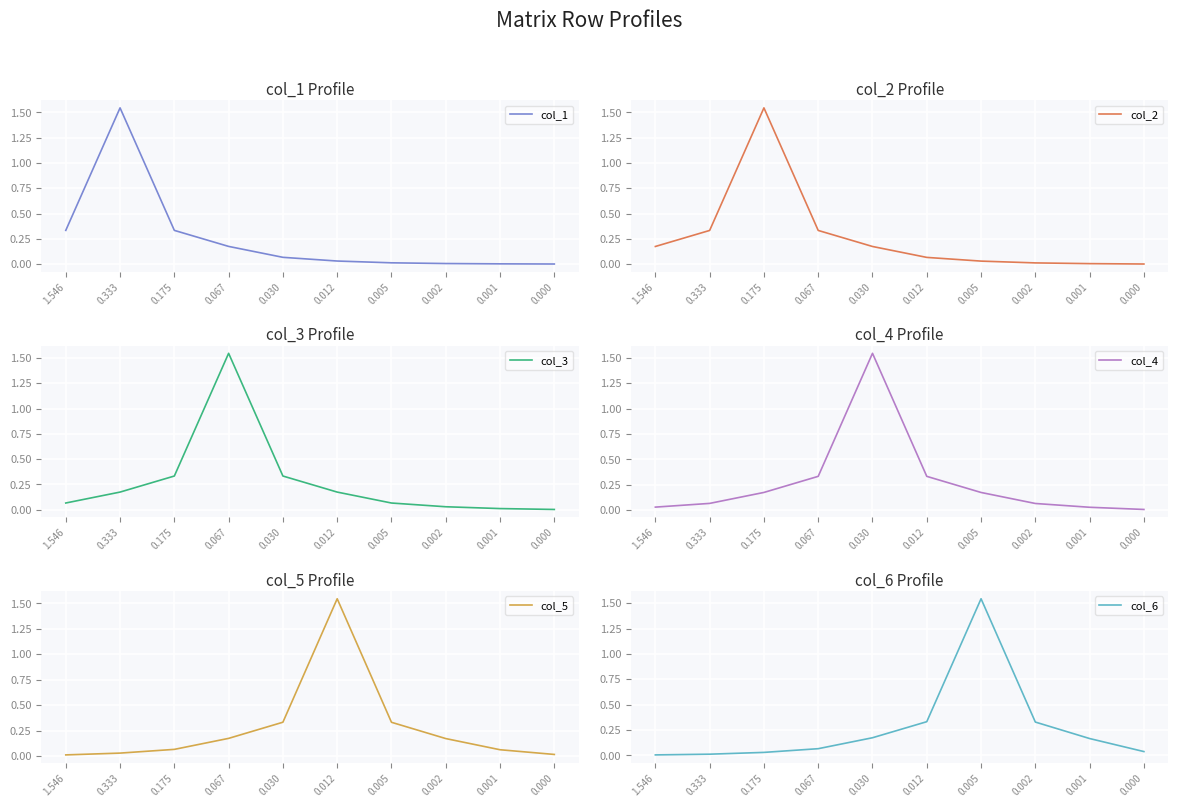

Is the value of col_2 at 0.005 greater than the value of col_6 at 0.175?

No